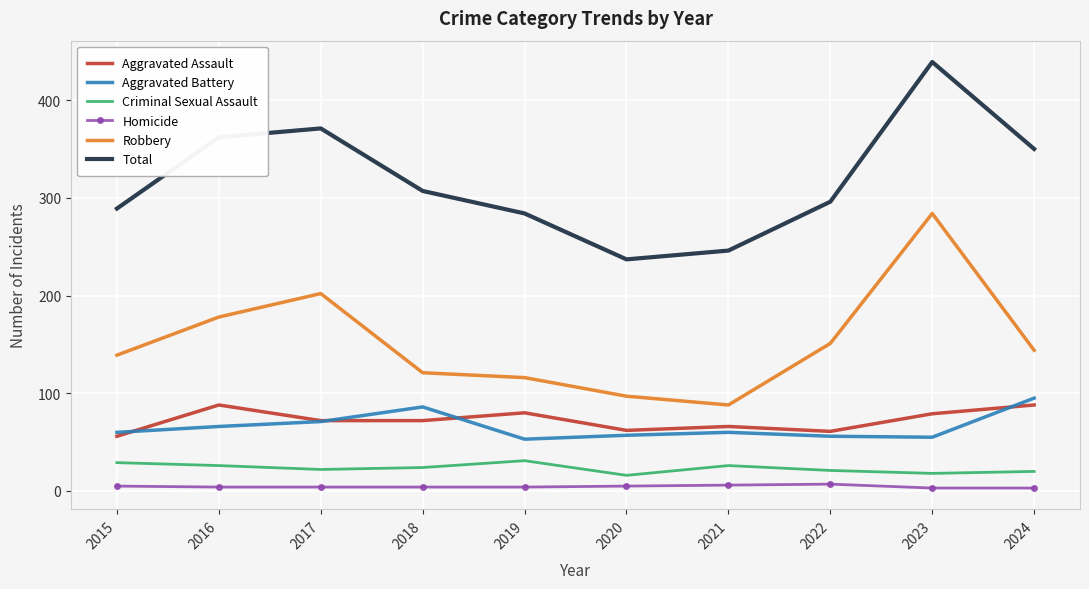

Which category has the highest value across all series?

2023